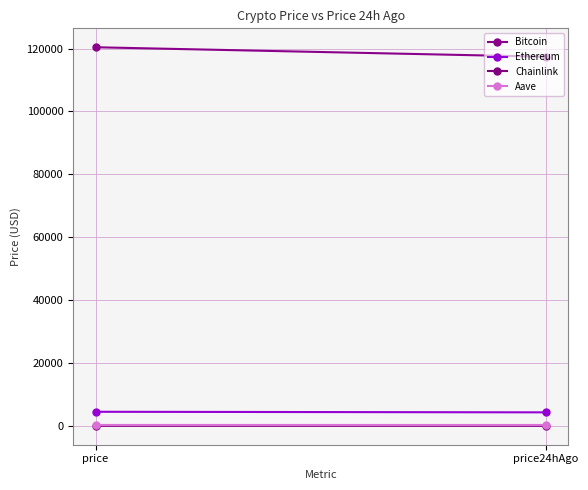

The value of Bitcoin at price24hAgo is 117390.0. True or false?

True